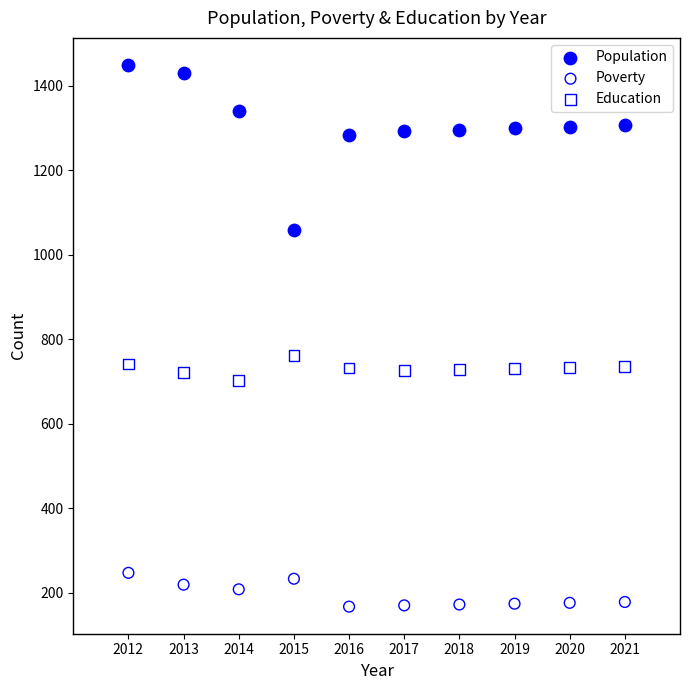

Which series contains the lowest Y value?

Poverty